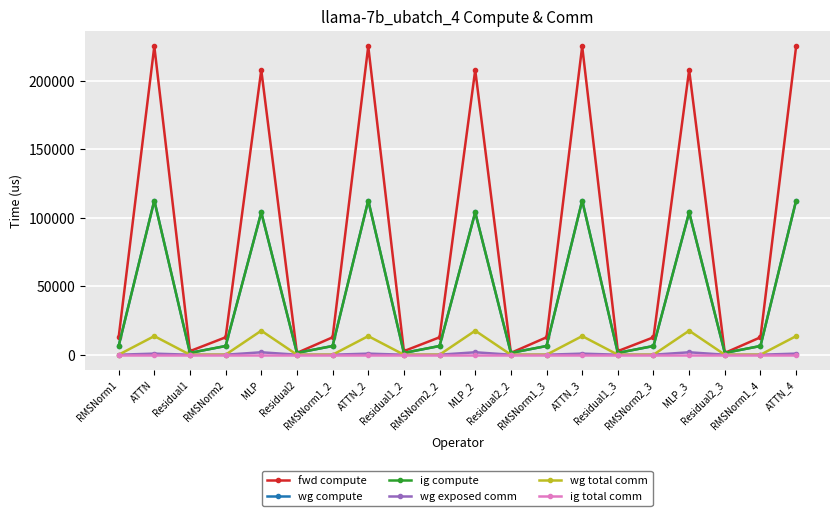

What is the spread (max minus min) of values at ATTN_3?

225391.4